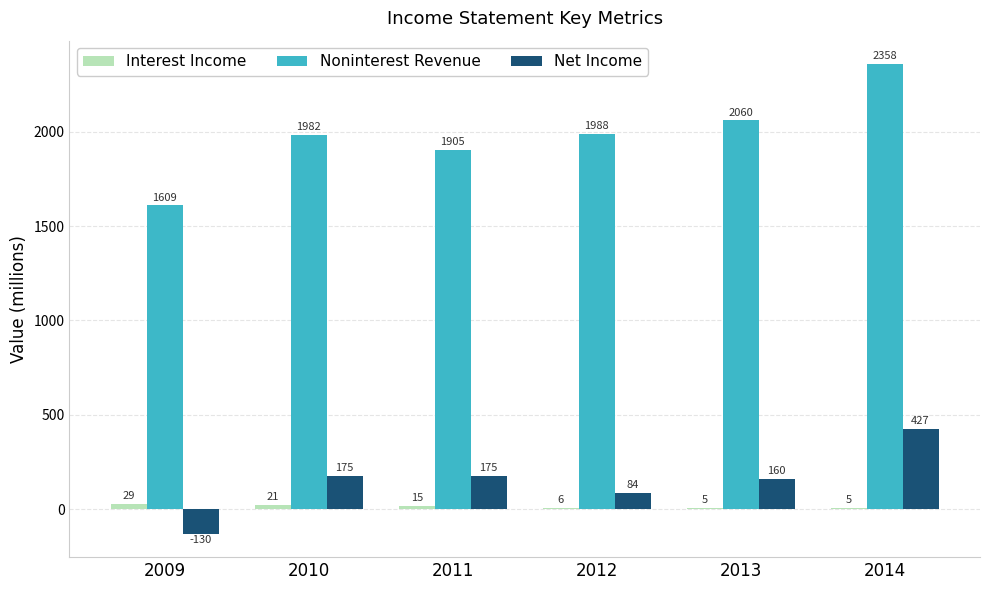

Are the bars grouped side by side (vs. stacked)?

Yes